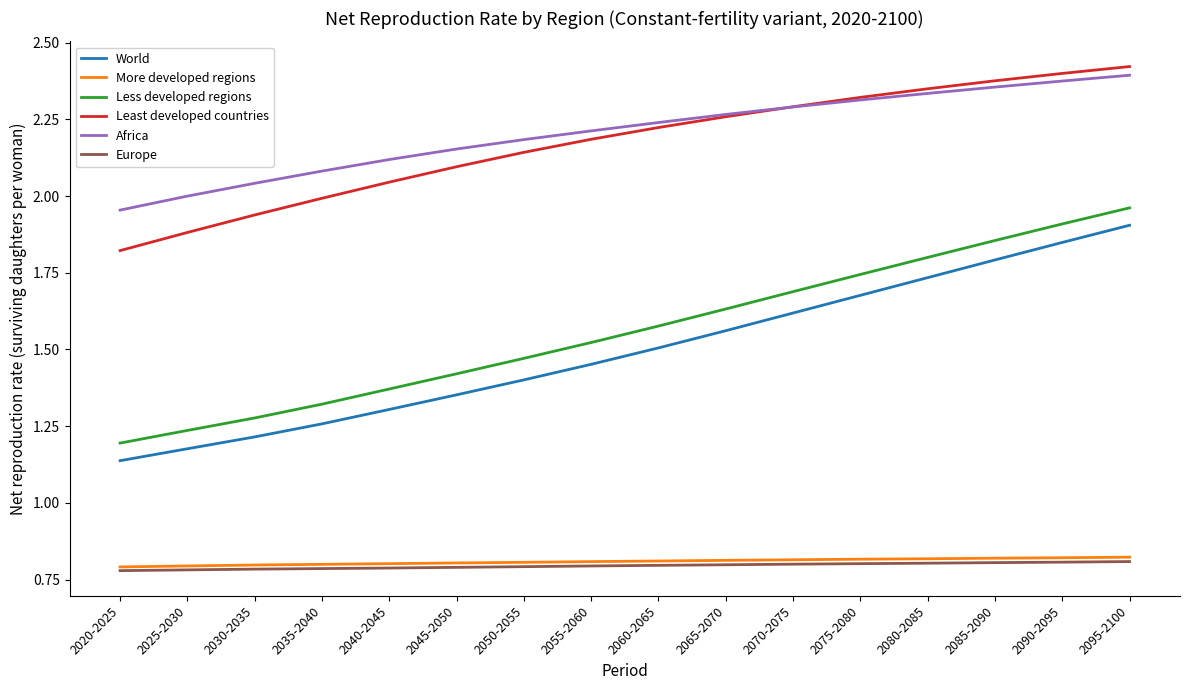

What position from the right is 2090-2095?

2